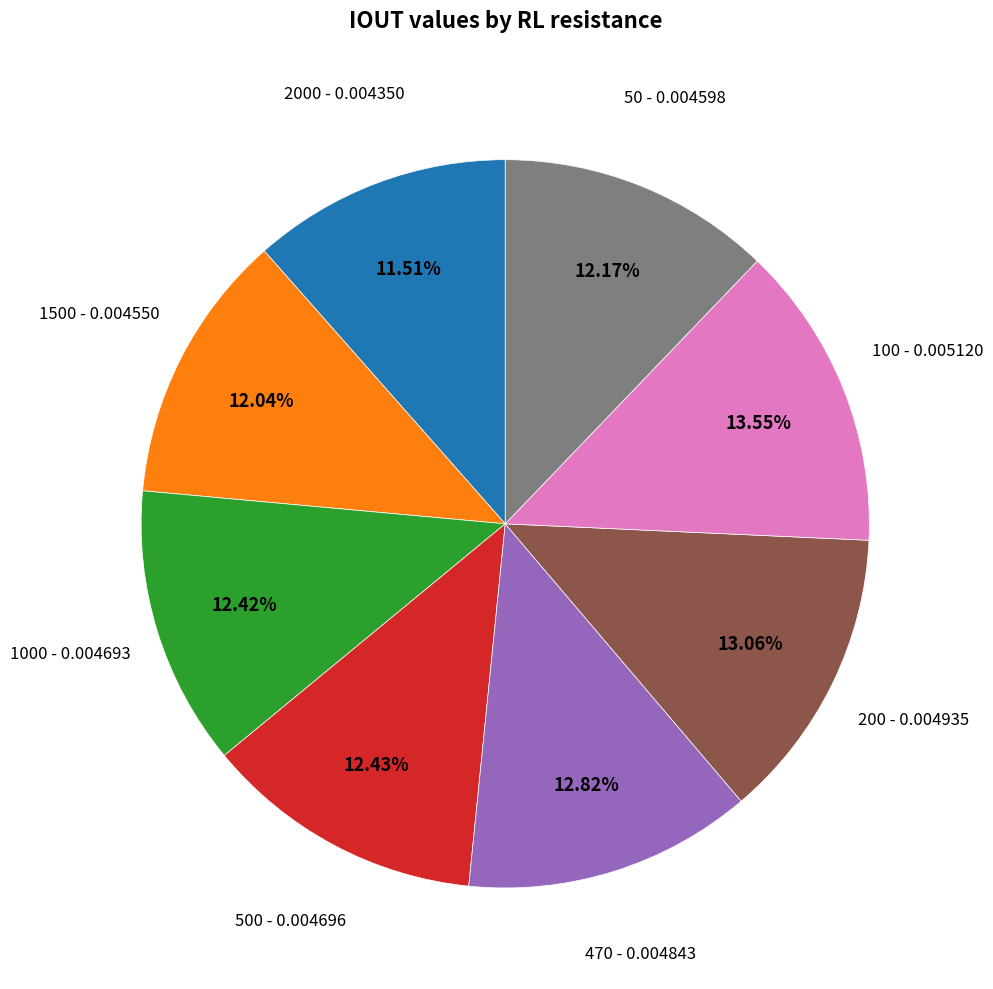

Is it true that 470 is 2% of the pie?

False